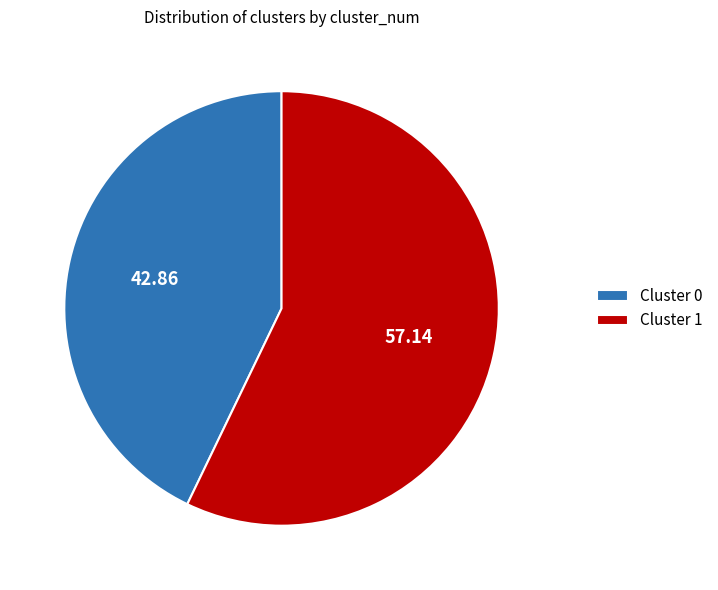

Rank the categories by value from highest to lowest.

Cluster 1, Cluster 0